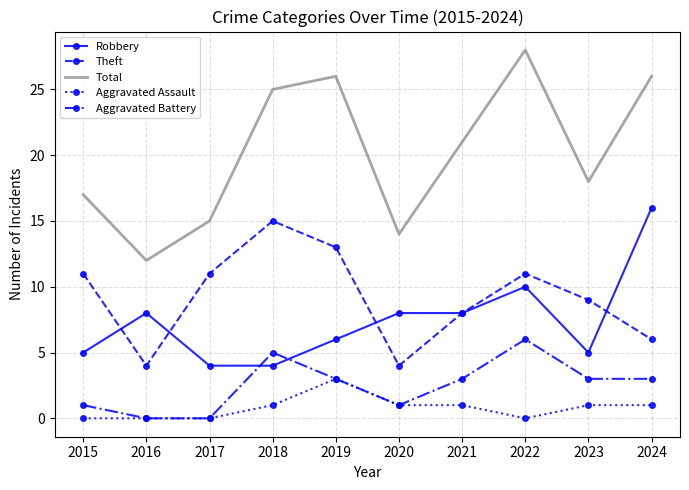

True or false: Robbery has more than 1 points higher than both neighbors.

True